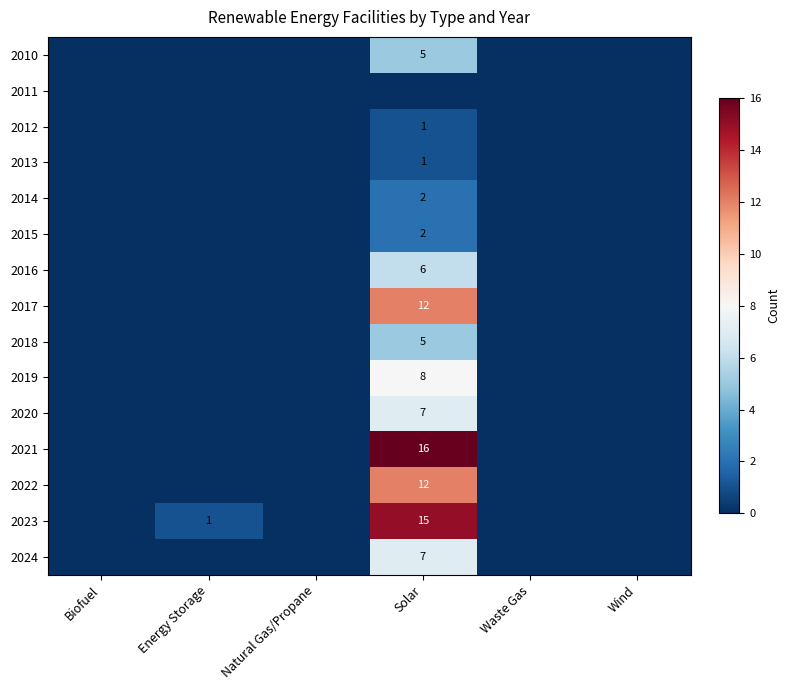

The value of 2012 at Solar is 0. True or false?

False